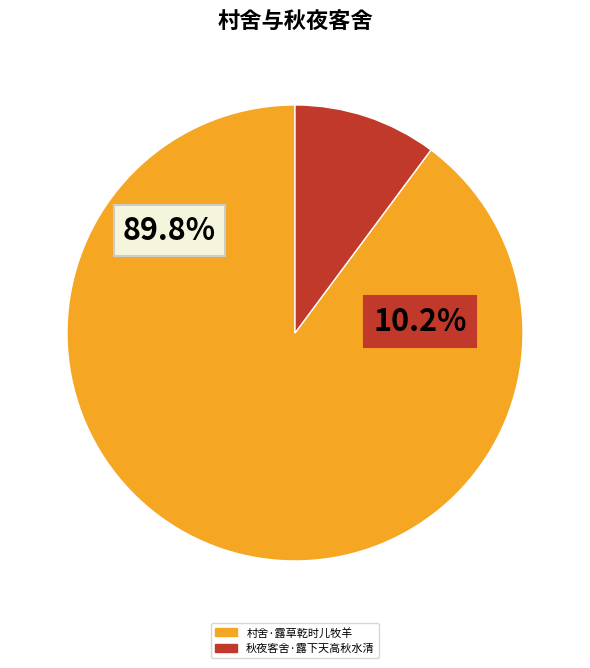

How many slices are in this pie chart?

2